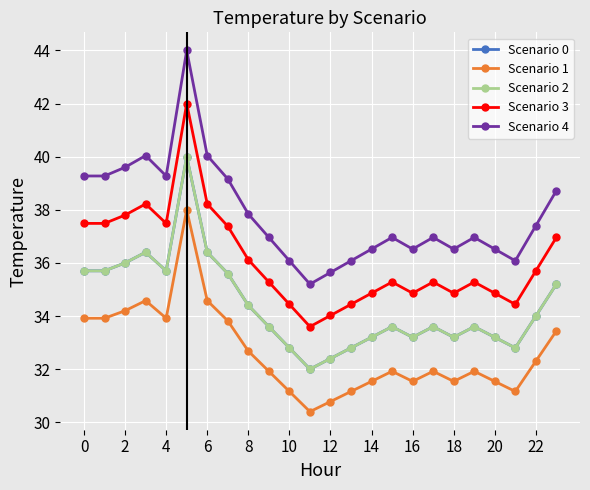

Which series has the largest total across all categories?

Scenario 4